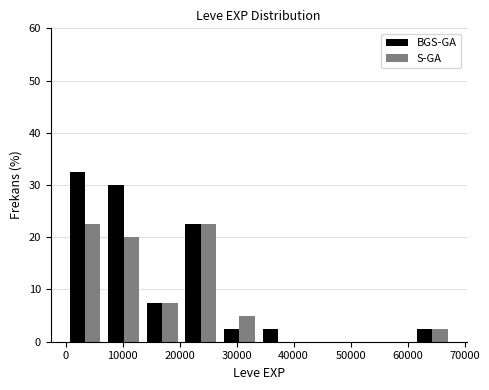

Reading left to right, list every range on the x-axis with the height of the bar of each series over it. Neither the bar edges nor the heights are printed on the chart, so give them approximately, as read against the axes.

0 to 7000: BGS-GA=33	S-GA=23
7000 to 14000: BGS-GA=30	S-GA=20
14000 to 20000: BGS-GA=8	S-GA=8
20000 to 27000: BGS-GA=23	S-GA=23
27000 to 34000: BGS-GA=3	S-GA=5
34000 to 41000: BGS-GA=3	S-GA=0
41000 to 47000: BGS-GA=0	S-GA=0
47000 to 54000: BGS-GA=0	S-GA=0
54000 to 61000: BGS-GA=0	S-GA=0
61000 to 68000: BGS-GA=3	S-GA=3